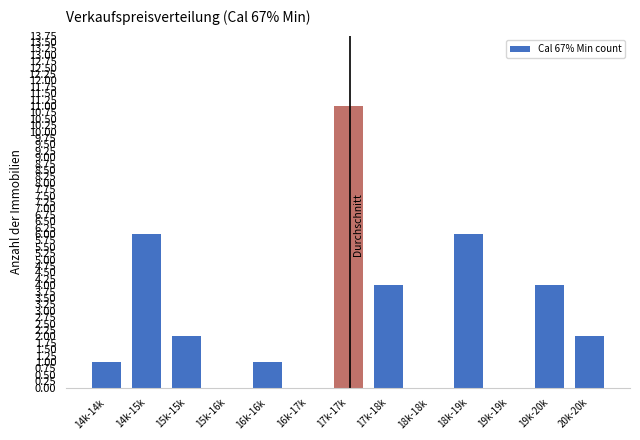

What is the change in value from 16k-17k to 19k-20k?

+4